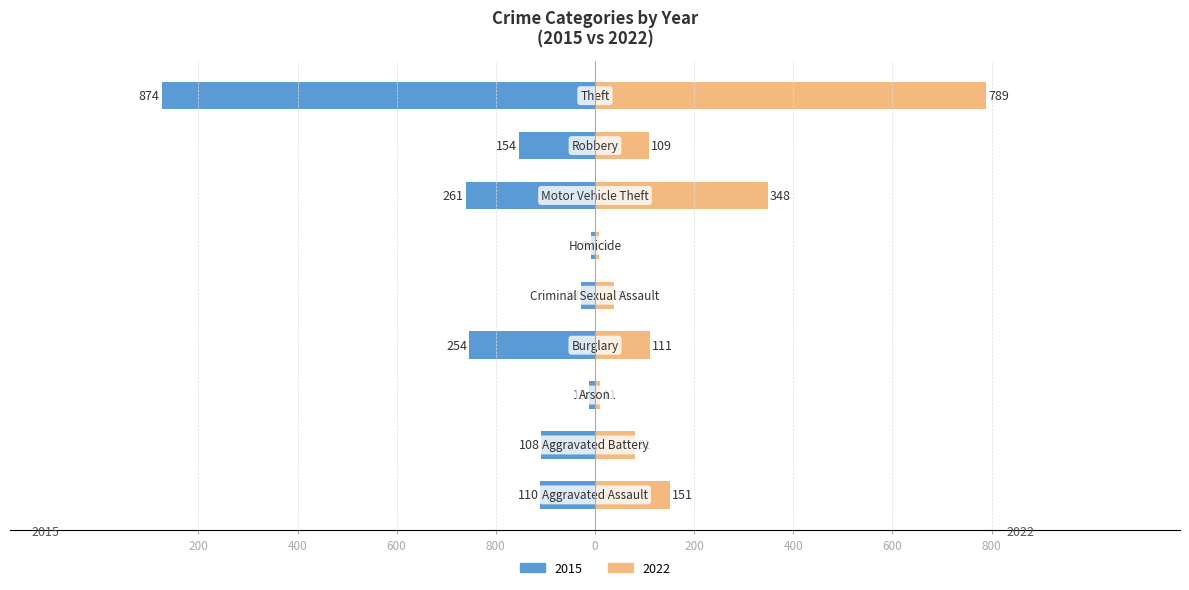

The 2022 series shows 789 at Theft. True or false?

True